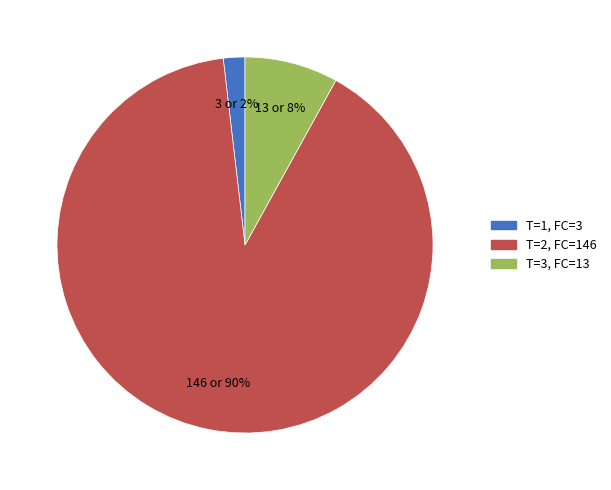

Is there a majority slice in this chart?

Yes